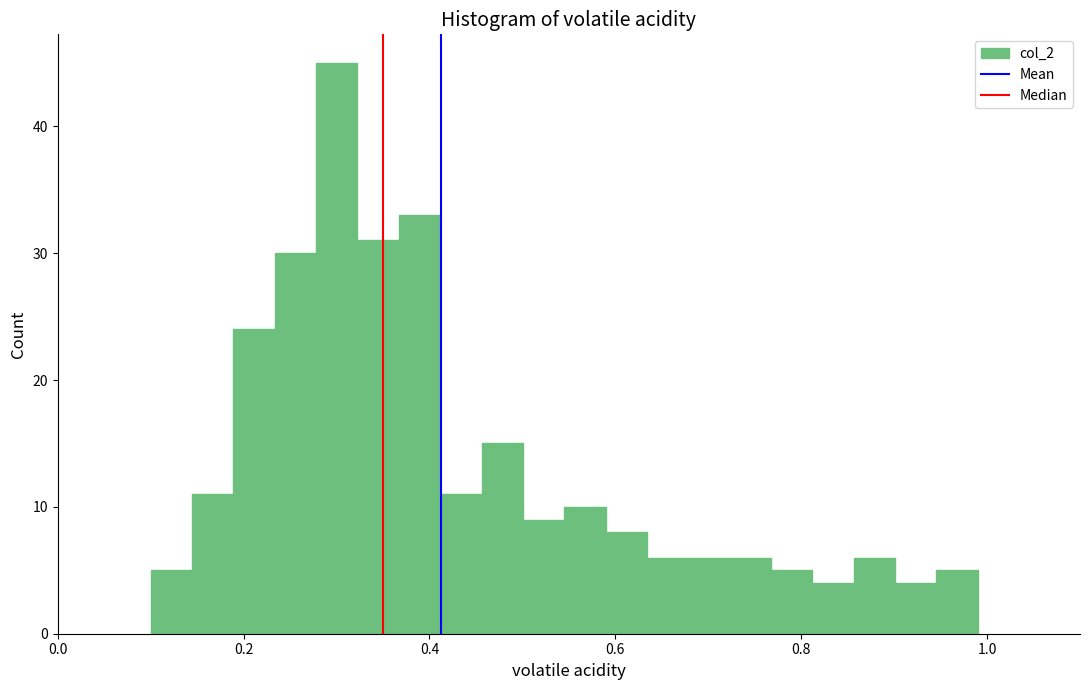

Around what value on the x-axis is the tallest bar? Give the approximate position of its centre, as read against the axis.

0.30